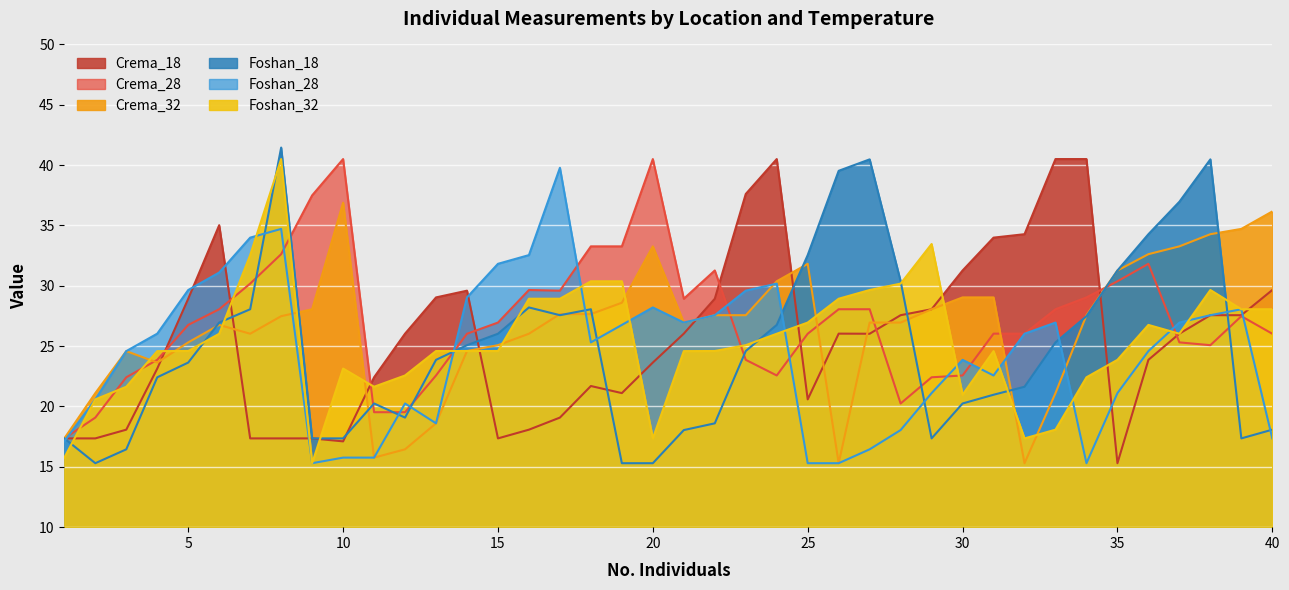

Reading left to right, what are all the values shown in this chart?

Crema_18: 1=17.4	2=17.4	3=18.1	4=23.1	5=28.9	6=35.0	7=17.4	8=17.4	9=17.4	10=17.1	11=22.4	12=26.0	13=29.0	14=29.6	15=17.4	16=18.1	17=19.1	18=21.7	19=21.1	20=23.6	21=26.0	22=28.9	23=37.6	24=40.5	25=20.6	26=26.0	27=26.0	28=27.6	29=28.1	30=31.3	31=34.0	32=34.3	33=40.5	34=40.5	35=15.3	36=23.9	37=26.0	38=27.6	39=27.6	40=29.7
Crema_28: 1=17.4	2=19.1	3=22.4	4=23.9	5=26.8	6=28.1	7=30.2	8=32.6	9=37.5	10=40.5	11=19.5	12=19.5	13=22.6	14=26.0	15=27.0	16=29.7	17=29.6	18=33.3	19=33.3	20=40.5	21=28.9	22=31.3	23=23.9	24=22.6	25=26.0	26=28.1	27=28.1	28=20.2	29=22.4	30=22.6	31=26.0	32=26.0	33=28.1	34=29.0	35=30.4	36=31.8	37=25.3	38=25.1	39=27.5	40=26.0
Crema_32: 1=17.4	2=21.1	3=24.6	4=23.6	5=25.3	6=26.8	7=26.0	8=27.5	9=28.1	10=36.9	11=15.8	12=16.4	13=18.6	14=24.6	15=25.1	16=26.0	17=27.7	18=27.7	19=28.6	20=33.3	21=27.0	22=27.6	23=27.6	24=30.4	25=31.8	26=15.3	27=27.0	28=27.0	29=28.1	30=29.0	31=29.0	32=15.3	33=21.1	34=27.6	35=31.3	36=32.6	37=33.3	38=34.3	39=34.7	40=36.2
Foshan_18: 1=17.4	2=15.3	3=16.4	4=22.4	5=23.6	6=27.0	7=28.1	8=41.5	9=17.4	10=17.4	11=20.2	12=19.1	13=23.9	14=25.1	15=26.0	16=28.2	17=27.6	18=28.1	19=15.3	20=15.3	21=18.0	22=18.6	23=24.6	24=26.8	25=32.5	26=39.5	27=40.5	28=30.4	29=17.4	30=20.2	31=21.0	32=21.6	33=25.3	34=27.5	35=31.3	36=34.3	37=37.0	38=40.5	39=17.4	40=18.1
Foshan_28: 1=17.1	2=20.6	3=24.6	4=26.0	5=29.7	6=31.1	7=34.0	8=34.7	9=15.3	10=15.8	11=15.8	12=20.2	13=18.6	14=29.0	15=31.8	16=32.5	17=39.8	18=25.3	19=26.8	20=28.2	21=27.0	22=27.6	23=29.6	24=30.2	25=15.3	26=15.3	27=16.4	28=18.0	29=21.1	30=23.9	31=22.6	32=26.0	33=27.0	34=15.3	35=21.1	36=24.6	37=27.0	38=27.6	39=28.1	40=17.4
Foshan_32: 1=15.8	2=20.6	3=21.6	4=24.6	5=24.6	6=26.0	7=32.5	8=40.5	9=15.3	10=23.1	11=21.6	12=22.6	13=24.6	14=24.6	15=24.6	16=28.9	17=28.9	18=30.4	19=30.4	20=17.4	21=24.6	22=24.6	23=25.1	24=26.0	25=27.0	26=28.9	27=29.7	28=30.2	29=33.5	30=21.0	31=24.6	32=17.4	33=18.1	34=22.4	35=23.9	36=26.8	37=26.0	38=29.7	39=28.1	40=28.1